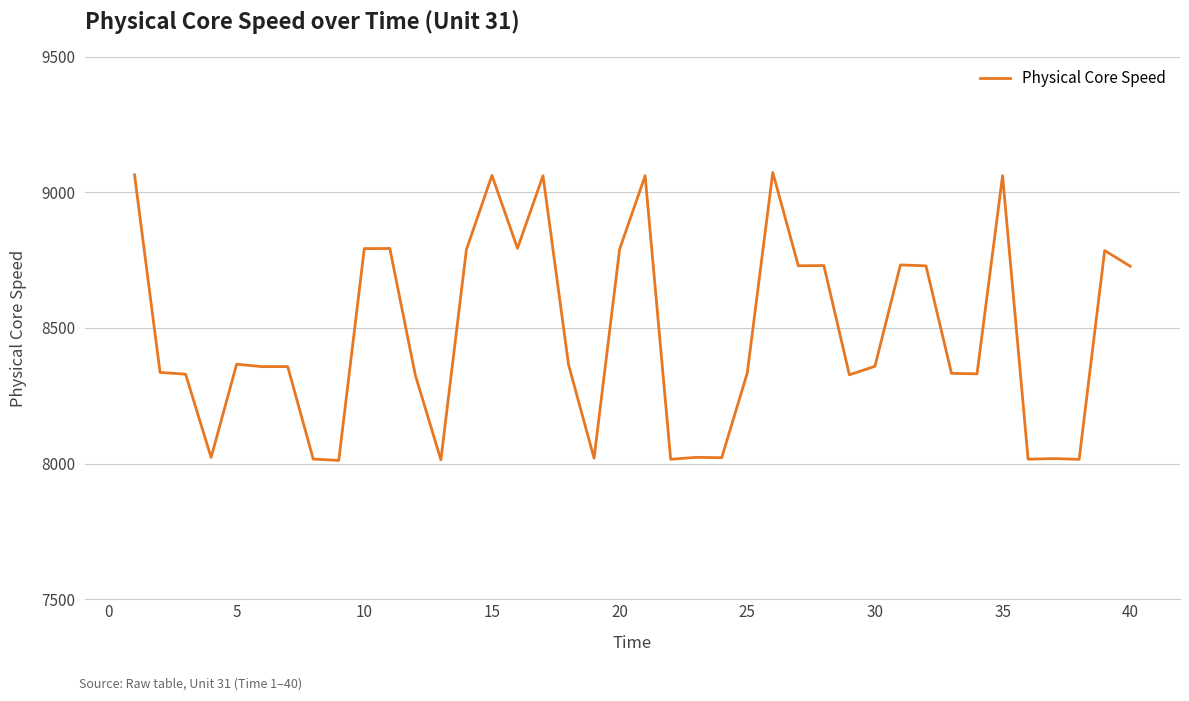

What is the minimum value shown in the chart?

8011.6